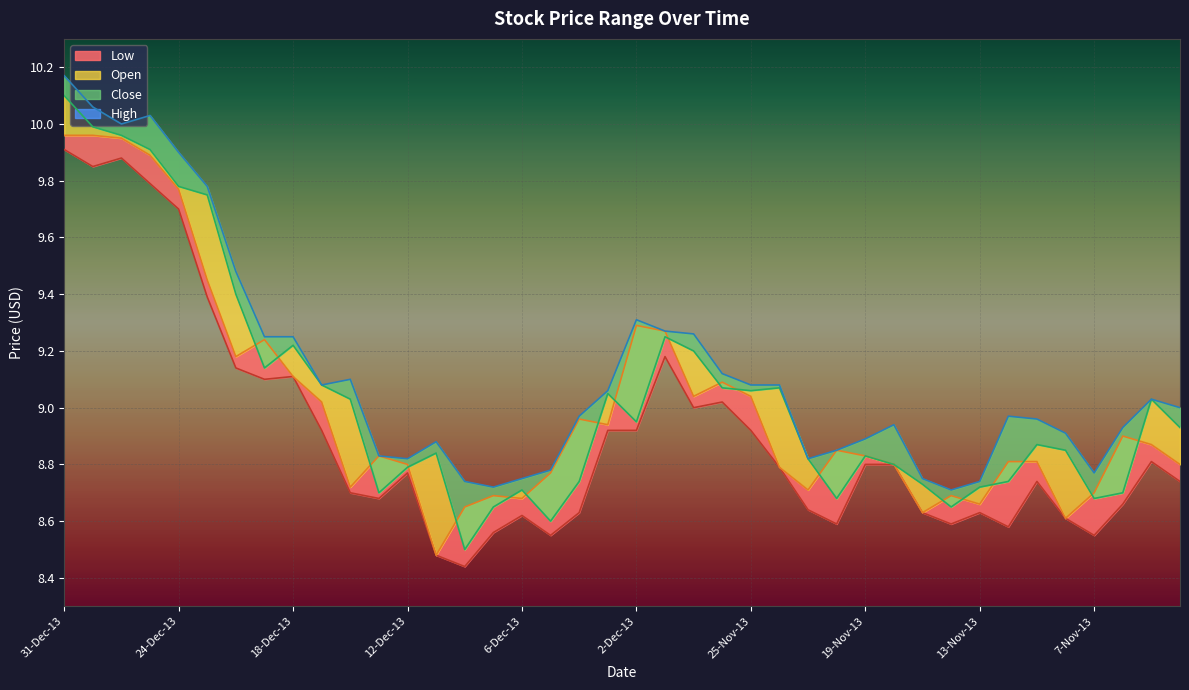

How many lines are shown in the chart?

4